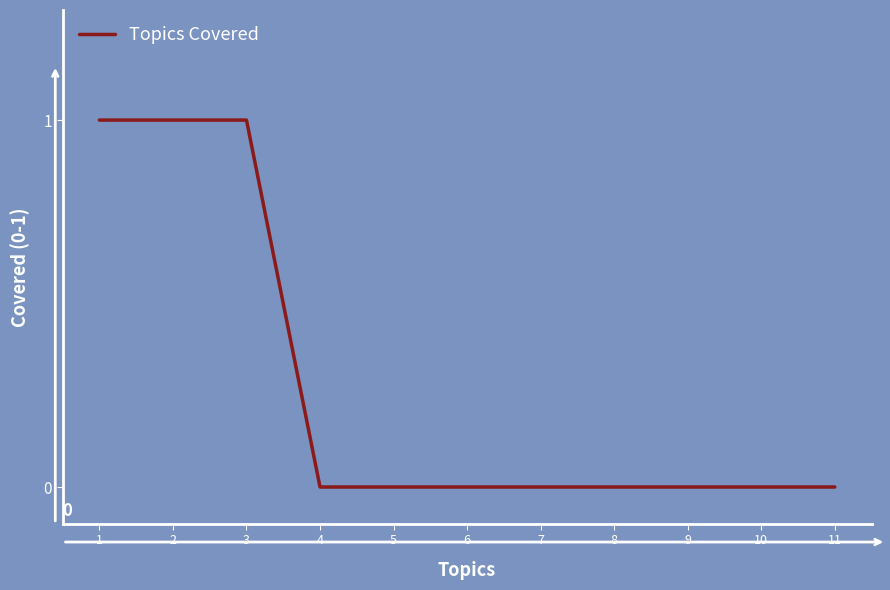

Approximately how many times larger is the value at 1 compared to 3?

1.0